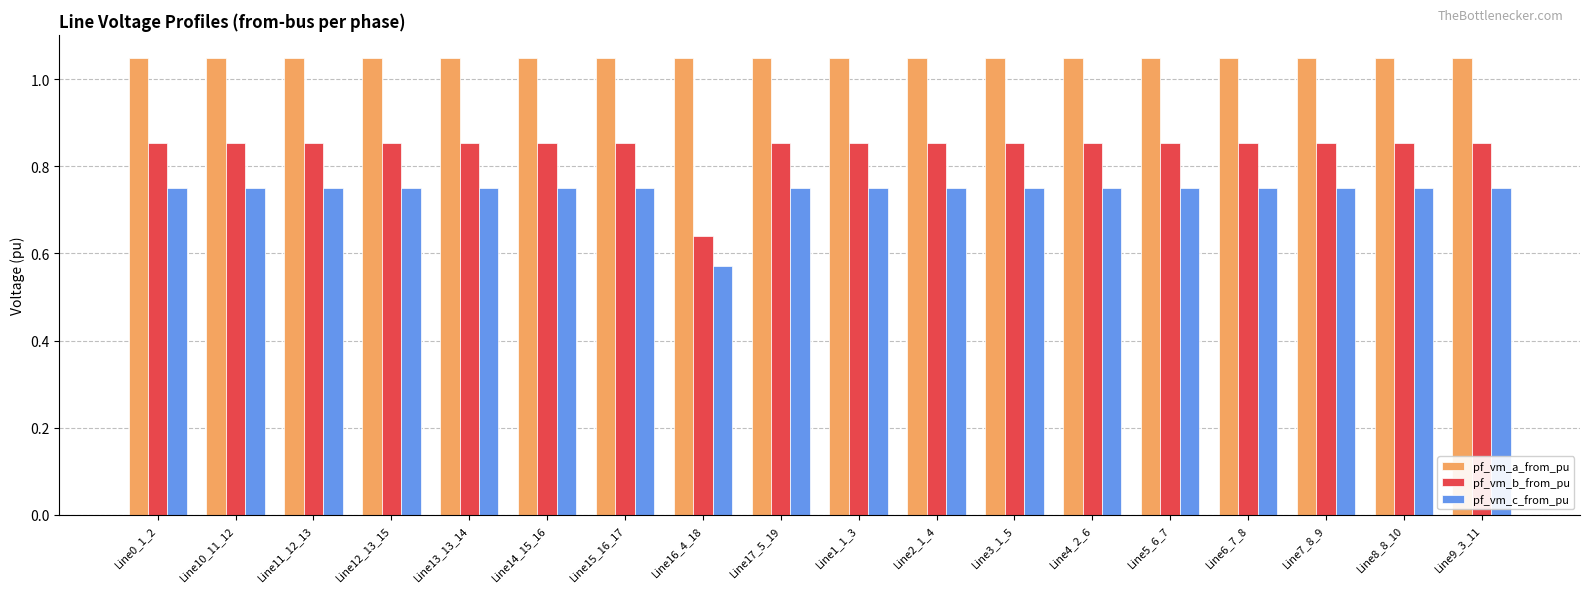

List the series in order of their peak value, lowest first.

pf_vm_c_from_pu, pf_vm_b_from_pu, pf_vm_a_from_pu